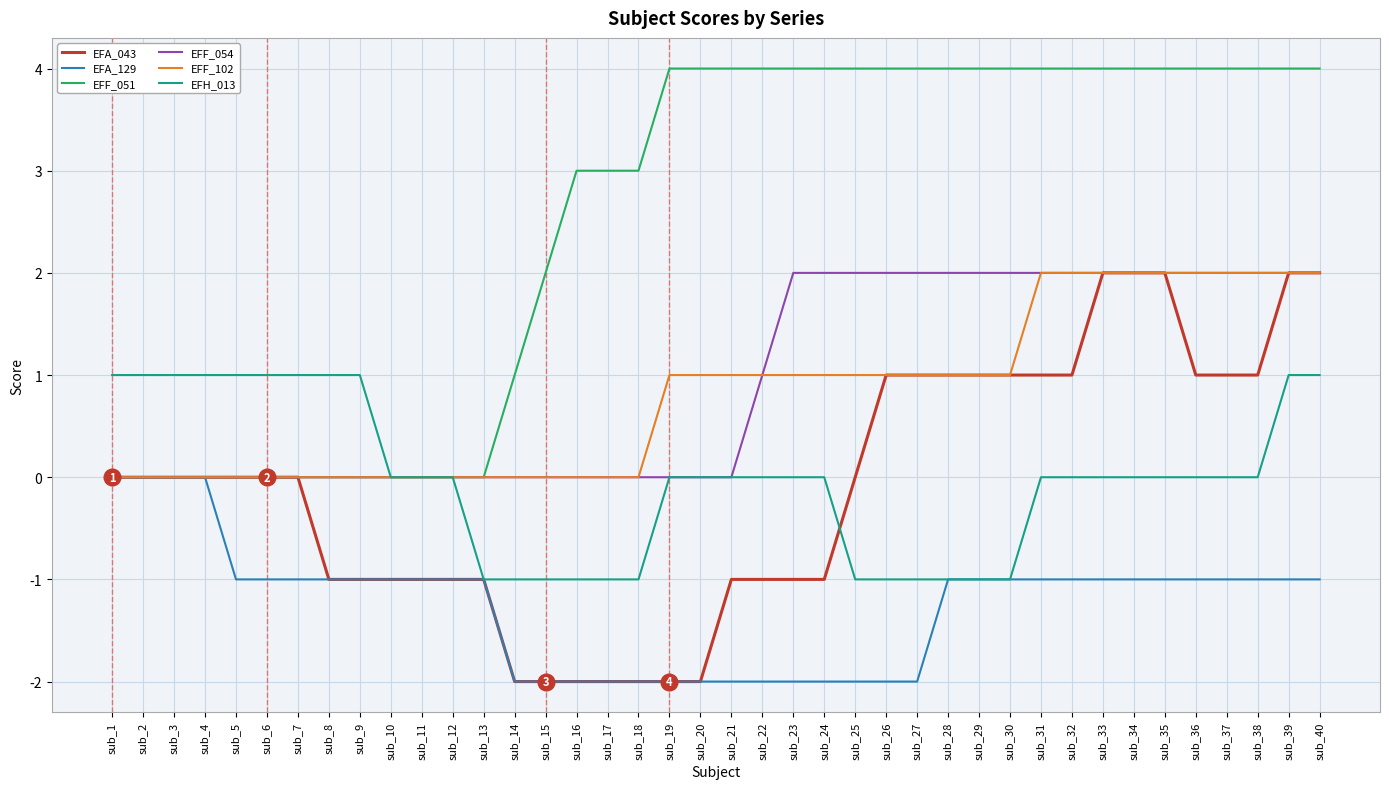

The EFF_054 series shows 0 at sub_5. True or false?

True